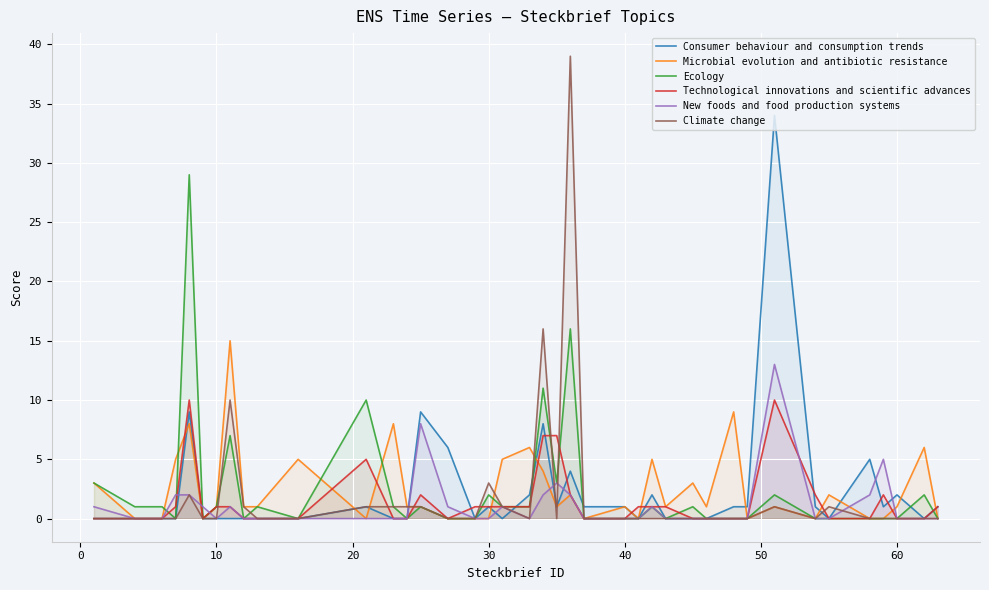

Which series has the widest spread of values?

Climate change